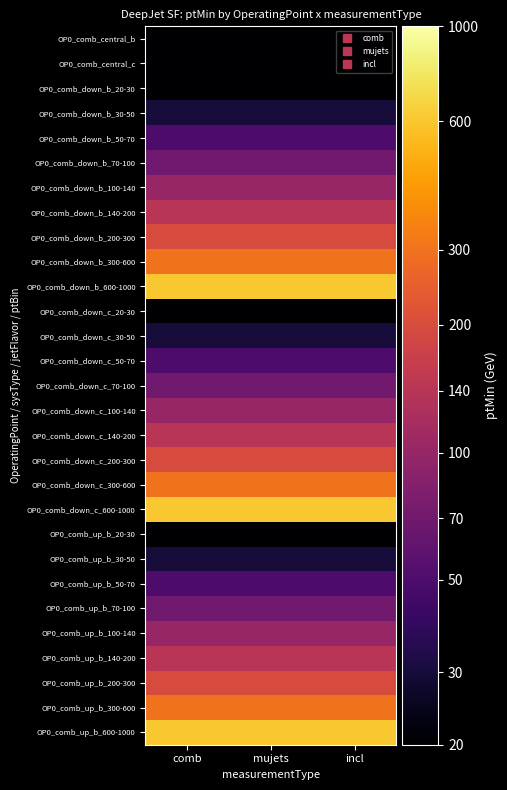

Reading right to left, transcribe all the data shown in this chart.

OP0_comb_central_b: incl=1.3	mujets=1.3	comb=1.3
OP0_comb_central_c: incl=1.3	mujets=1.3	comb=1.3
OP0_comb_down_b_20-30: incl=1.3	mujets=1.3	comb=1.3
OP0_comb_down_b_30-50: incl=1.5	mujets=1.5	comb=1.5
OP0_comb_down_b_50-70: incl=1.7	mujets=1.7	comb=1.7
OP0_comb_down_b_70-100: incl=1.9	mujets=1.9	comb=1.9
OP0_comb_down_b_100-140: incl=2.0	mujets=2.0	comb=2.0
OP0_comb_down_b_140-200: incl=2.1	mujets=2.1	comb=2.1
OP0_comb_down_b_200-300: incl=2.3	mujets=2.3	comb=2.3
OP0_comb_down_b_300-600: incl=2.5	mujets=2.5	comb=2.5
OP0_comb_down_b_600-1000: incl=2.8	mujets=2.8	comb=2.8
OP0_comb_down_c_20-30: incl=1.3	mujets=1.3	comb=1.3
OP0_comb_down_c_30-50: incl=1.5	mujets=1.5	comb=1.5
OP0_comb_down_c_50-70: incl=1.7	mujets=1.7	comb=1.7
OP0_comb_down_c_70-100: incl=1.9	mujets=1.9	comb=1.9
OP0_comb_down_c_100-140: incl=2.0	mujets=2.0	comb=2.0
OP0_comb_down_c_140-200: incl=2.1	mujets=2.1	comb=2.1
OP0_comb_down_c_200-300: incl=2.3	mujets=2.3	comb=2.3
OP0_comb_down_c_300-600: incl=2.5	mujets=2.5	comb=2.5
OP0_comb_down_c_600-1000: incl=2.8	mujets=2.8	comb=2.8
OP0_comb_up_b_20-30: incl=1.3	mujets=1.3	comb=1.3
OP0_comb_up_b_30-50: incl=1.5	mujets=1.5	comb=1.5
OP0_comb_up_b_50-70: incl=1.7	mujets=1.7	comb=1.7
OP0_comb_up_b_70-100: incl=1.9	mujets=1.9	comb=1.9
OP0_comb_up_b_100-140: incl=2.0	mujets=2.0	comb=2.0
OP0_comb_up_b_140-200: incl=2.1	mujets=2.1	comb=2.1
OP0_comb_up_b_200-300: incl=2.3	mujets=2.3	comb=2.3
OP0_comb_up_b_300-600: incl=2.5	mujets=2.5	comb=2.5
OP0_comb_up_b_600-1000: incl=2.8	mujets=2.8	comb=2.8